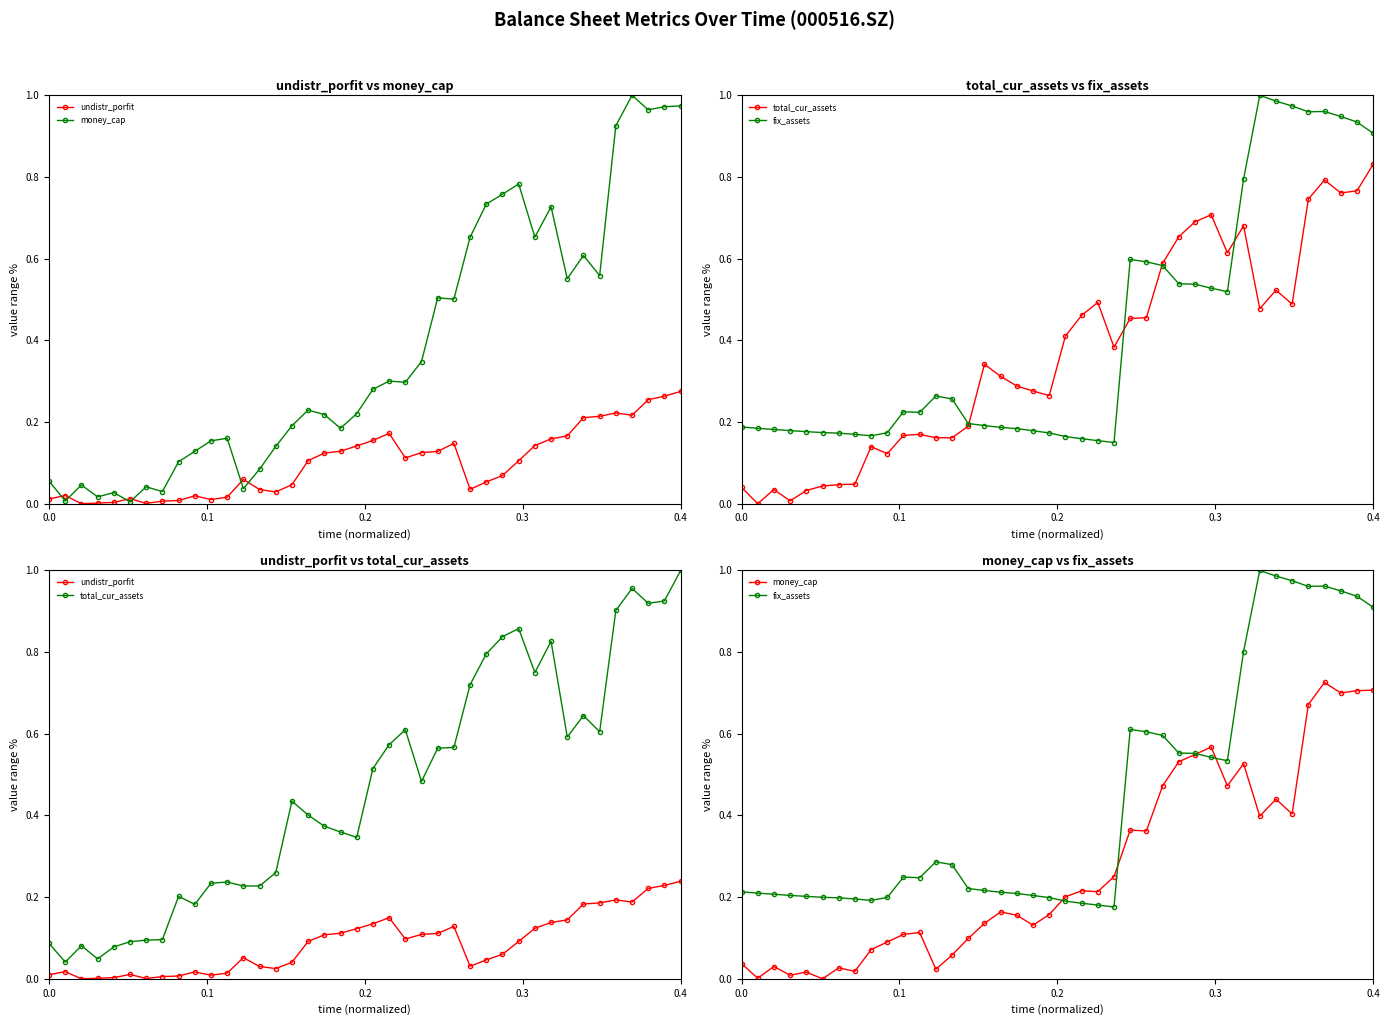

Which series has the largest total across all categories?

total_cur_assets